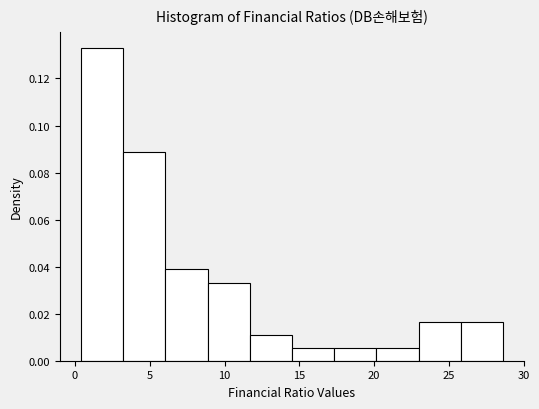

How tall is the bar that spans 11.5 to 14.5 on the x-axis? Neither the bar edges nor the heights are printed on the chart, so give them approximately, as read against the axes.

0.012